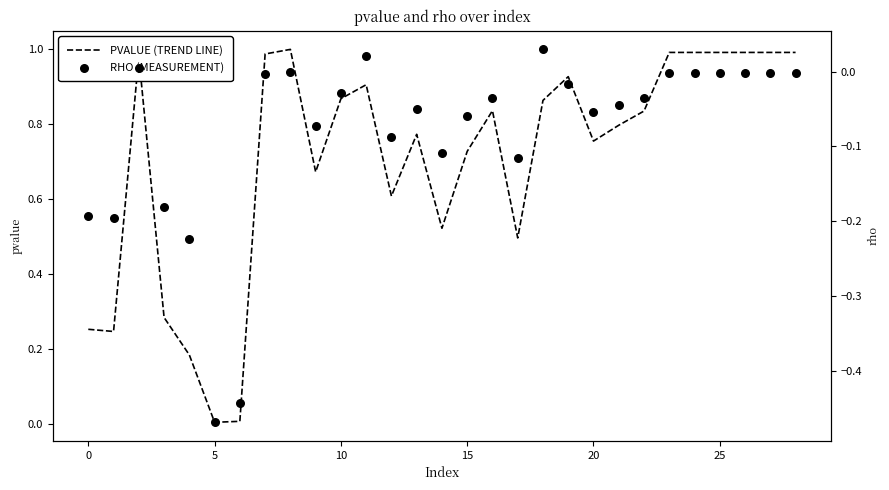

Which series contains the lowest Y value?

RHO (MEASUREMENT)